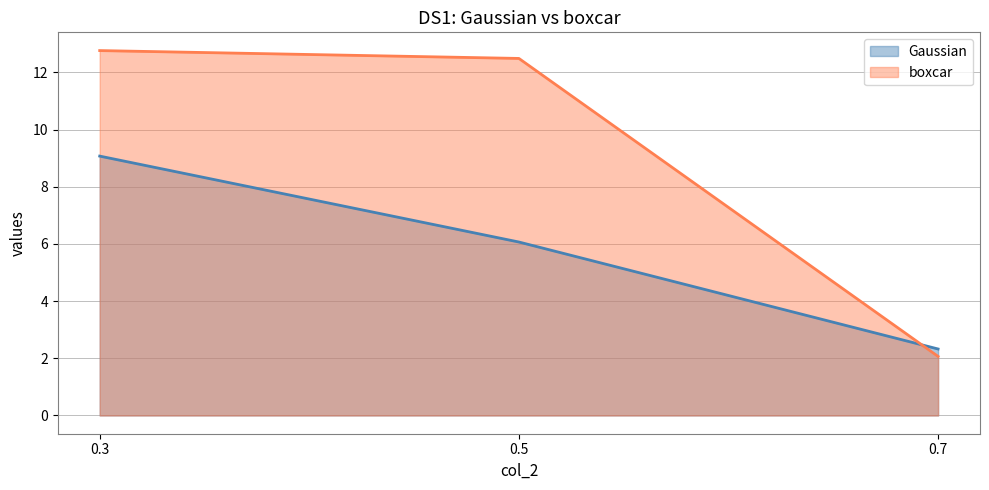

Where is boxcar nearest to the value 7?

0.7